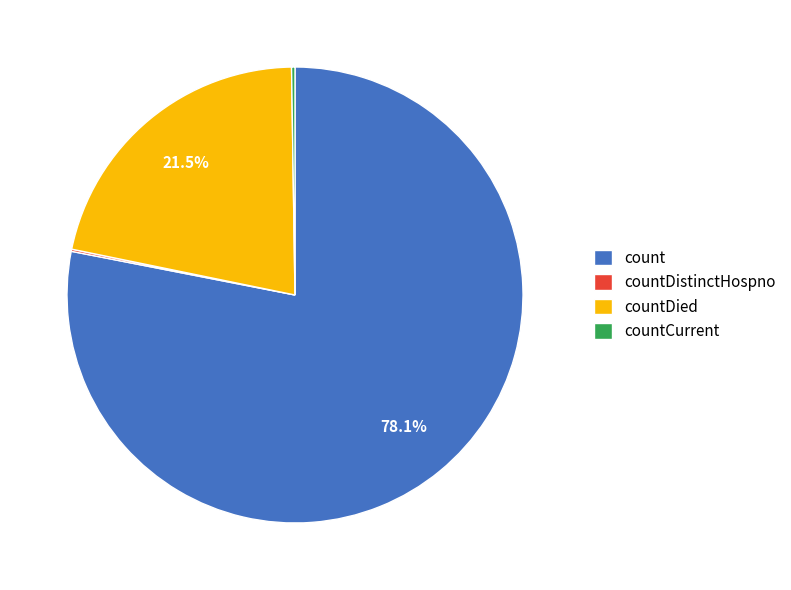

What is the largest slice in the pie chart?

count